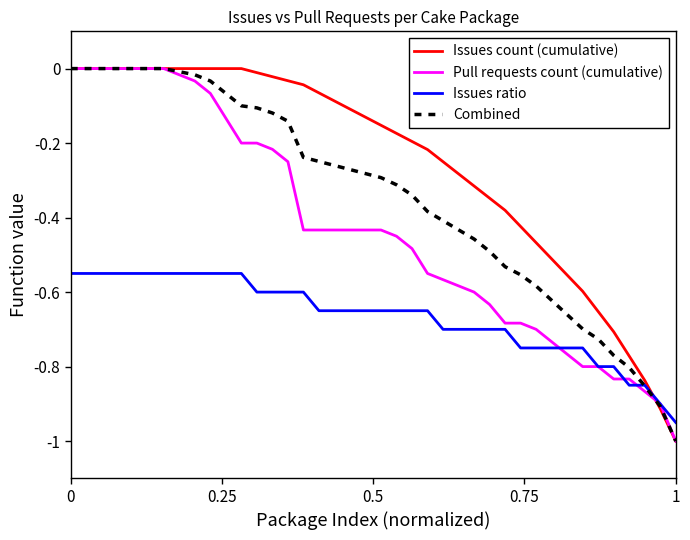

True or false: Issues count (cumulative) and Issues ratio intersect in this chart.

True